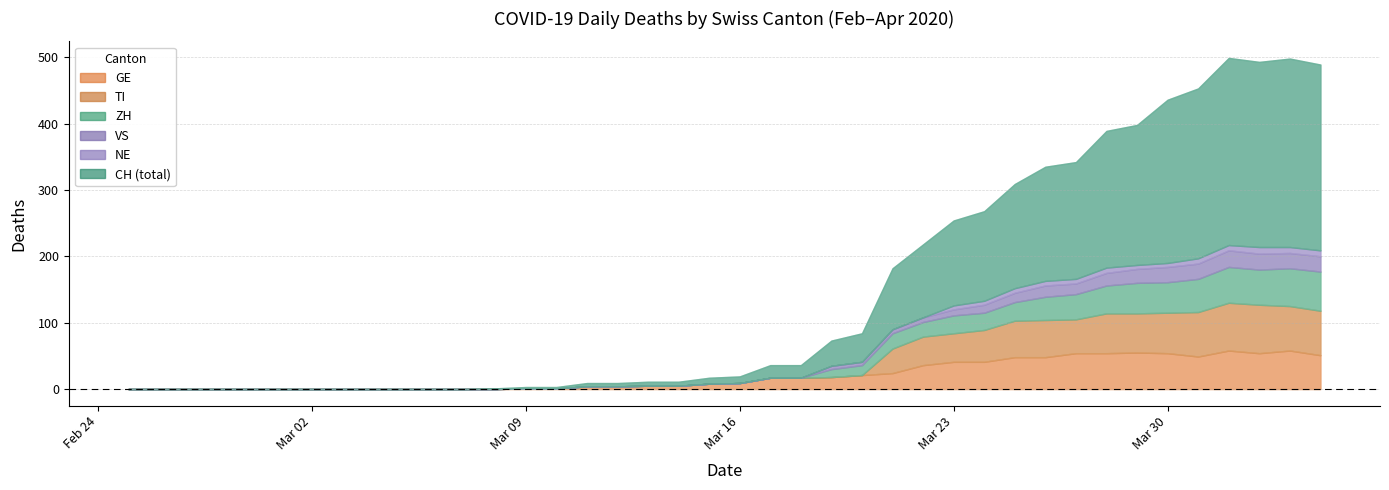

Reading left to right, list all the values displayed in this chart.

CH: 2020-02-25=0	2020-02-26=0	2020-02-27=0	2020-02-28=0	2020-02-29=0	2020-03-01=0	2020-03-02=0	2020-03-03=0	2020-03-04=0	2020-03-05=0	2020-03-06=0	2020-03-07=0	2020-03-08=1	2020-03-09=2	2020-03-10=2	2020-03-11=5	2020-03-12=5	2020-03-13=6	2020-03-14=6	2020-03-15=9	2020-03-16=10	2020-03-17=19	2020-03-18=19	2020-03-19=38	2020-03-20=43	2020-03-21=92	2020-03-22=110	2020-03-23=128	2020-03-24=135	2020-03-25=157	2020-03-26=172	2020-03-27=176	2020-03-28=206	2020-03-29=211	2020-03-30=246	2020-03-31=256	2020-04-01=282	2020-04-02=279	2020-04-03=284	2020-04-04=280
GE: 2020-02-25=0	2020-02-26=0	2020-02-27=0	2020-02-28=0	2020-02-29=0	2020-03-01=0	2020-03-02=0	2020-03-03=0	2020-03-04=0	2020-03-05=0	2020-03-06=0	2020-03-07=0	2020-03-08=0	2020-03-09=1	2020-03-10=1	2020-03-11=4	2020-03-12=4	2020-03-13=5	2020-03-14=5	2020-03-15=8	2020-03-16=9	2020-03-17=17	2020-03-18=17	2020-03-19=18	2020-03-20=21	2020-03-21=24	2020-03-22=36	2020-03-23=41	2020-03-24=41	2020-03-25=48	2020-03-26=48	2020-03-27=54	2020-03-28=54	2020-03-29=55	2020-03-30=54	2020-03-31=49	2020-04-01=58	2020-04-02=54	2020-04-03=58	2020-04-04=51
VS: 2020-02-25=0	2020-02-26=0	2020-02-27=0	2020-02-28=0	2020-02-29=0	2020-03-01=0	2020-03-02=0	2020-03-03=0	2020-03-04=0	2020-03-05=0	2020-03-06=0	2020-03-07=0	2020-03-08=0	2020-03-09=0	2020-03-10=0	2020-03-11=0	2020-03-12=0	2020-03-13=0	2020-03-14=0	2020-03-15=0	2020-03-16=0	2020-03-17=0	2020-03-18=0	2020-03-19=5	2020-03-20=5	2020-03-21=6	2020-03-22=7	2020-03-23=9	2020-03-24=12	2020-03-25=14	2020-03-26=17	2020-03-27=16	2020-03-28=19	2020-03-29=21	2020-03-30=23	2020-03-31=23	2020-04-01=25	2020-04-02=24	2020-04-03=23	2020-04-04=23
ZH: 2020-02-25=0	2020-02-26=0	2020-02-27=0	2020-02-28=0	2020-02-29=0	2020-03-01=0	2020-03-02=0	2020-03-03=0	2020-03-04=0	2020-03-05=0	2020-03-06=0	2020-03-07=0	2020-03-08=0	2020-03-09=0	2020-03-10=0	2020-03-11=0	2020-03-12=0	2020-03-13=0	2020-03-14=0	2020-03-15=0	2020-03-16=0	2020-03-17=0	2020-03-18=0	2020-03-19=12	2020-03-20=15	2020-03-21=23	2020-03-22=22	2020-03-23=27	2020-03-24=26	2020-03-25=28	2020-03-26=35	2020-03-27=38	2020-03-28=42	2020-03-29=46	2020-03-30=46	2020-03-31=50	2020-04-01=54	2020-04-02=53	2020-04-03=57	2020-04-04=59
TI: 2020-02-25=0	2020-02-26=0	2020-02-27=0	2020-02-28=0	2020-02-29=0	2020-03-01=0	2020-03-02=0	2020-03-03=0	2020-03-04=0	2020-03-05=0	2020-03-06=0	2020-03-07=0	2020-03-08=0	2020-03-09=0	2020-03-10=0	2020-03-11=0	2020-03-12=0	2020-03-13=0	2020-03-14=0	2020-03-15=0	2020-03-16=0	2020-03-17=0	2020-03-18=0	2020-03-19=0	2020-03-20=0	2020-03-21=37	2020-03-22=43	2020-03-23=43	2020-03-24=48	2020-03-25=55	2020-03-26=56	2020-03-27=51	2020-03-28=60	2020-03-29=59	2020-03-30=61	2020-03-31=67	2020-04-01=72	2020-04-02=73	2020-04-03=67	2020-04-04=67
NE: 2020-02-25=0	2020-02-26=0	2020-02-27=0	2020-02-28=0	2020-02-29=0	2020-03-01=0	2020-03-02=0	2020-03-03=0	2020-03-04=0	2020-03-05=0	2020-03-06=0	2020-03-07=0	2020-03-08=0	2020-03-09=0	2020-03-10=0	2020-03-11=0	2020-03-12=0	2020-03-13=0	2020-03-14=0	2020-03-15=0	2020-03-16=0	2020-03-17=0	2020-03-18=0	2020-03-19=0	2020-03-20=0	2020-03-21=0	2020-03-22=0	2020-03-23=6	2020-03-24=6	2020-03-25=7	2020-03-26=7	2020-03-27=7	2020-03-28=8	2020-03-29=6	2020-03-30=6	2020-03-31=8	2020-04-01=8	2020-04-02=10	2020-04-03=9	2020-04-04=9